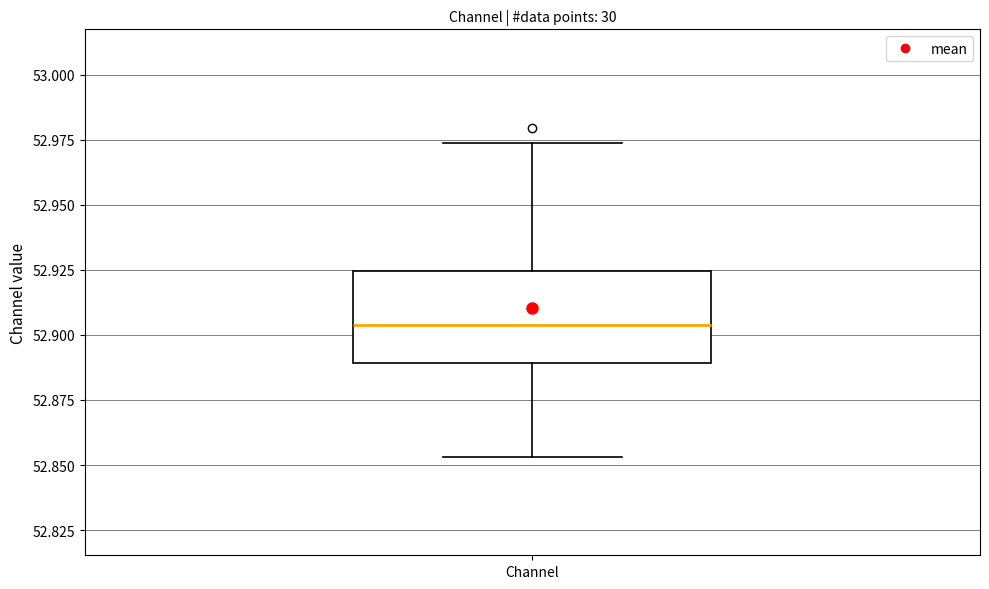

Transcribe this box plot: give where the median line is, the range the box spans, and where the two whiskers end, as read against the y-axis. The values are not printed on the chart, so give them approximately, as read against the axis.

median 52.905, box 52.890 to 52.925, whiskers 52.855 to 52.975